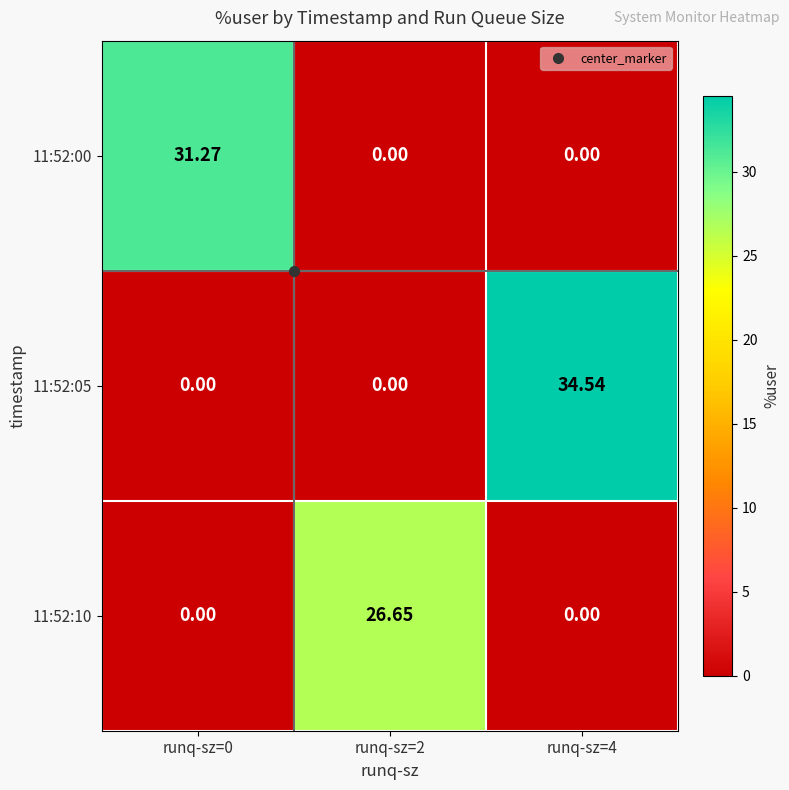

Is the value of 11:52:10 at runq-sz=4 greater than the value of 11:52:05 at runq-sz=4?

No